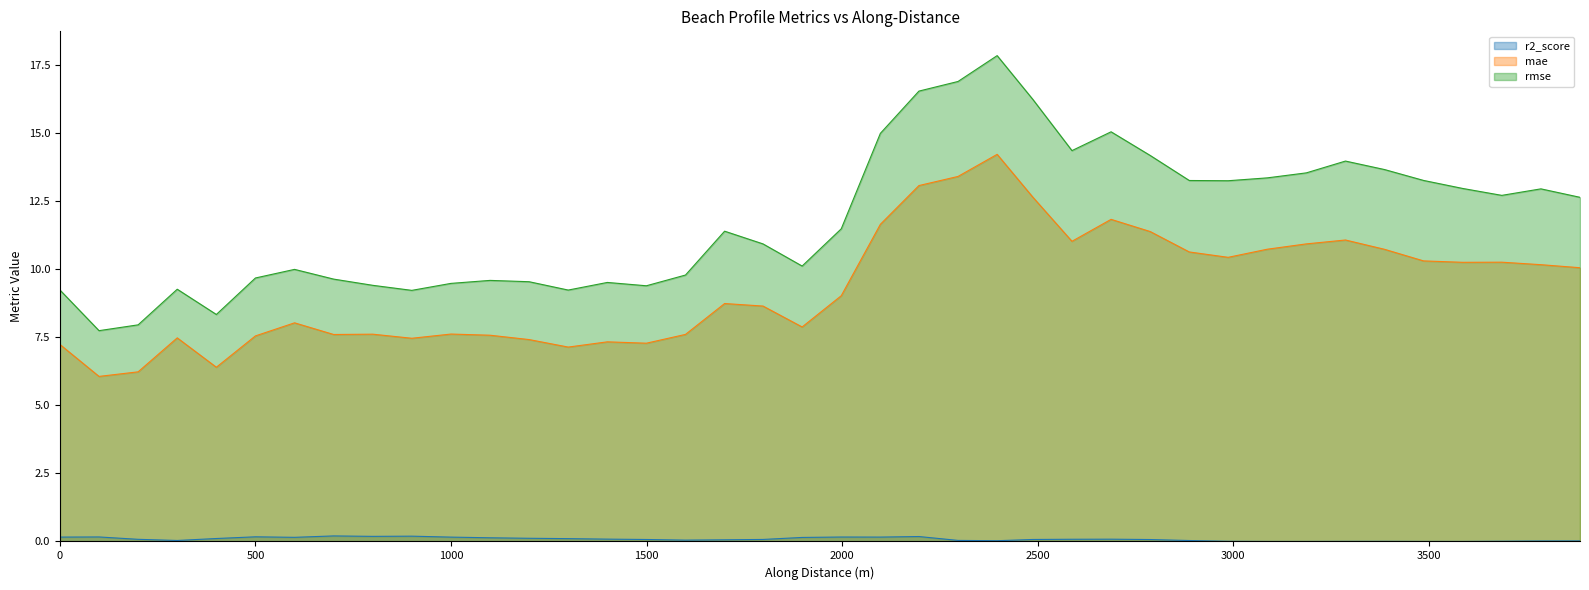

What is the average value of the r2_score series?

0.1